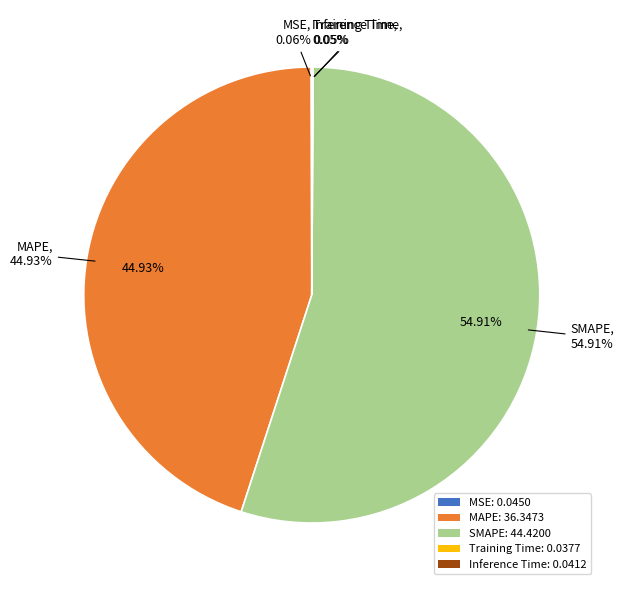

To the nearest percent, what is the average slice percentage?

20%